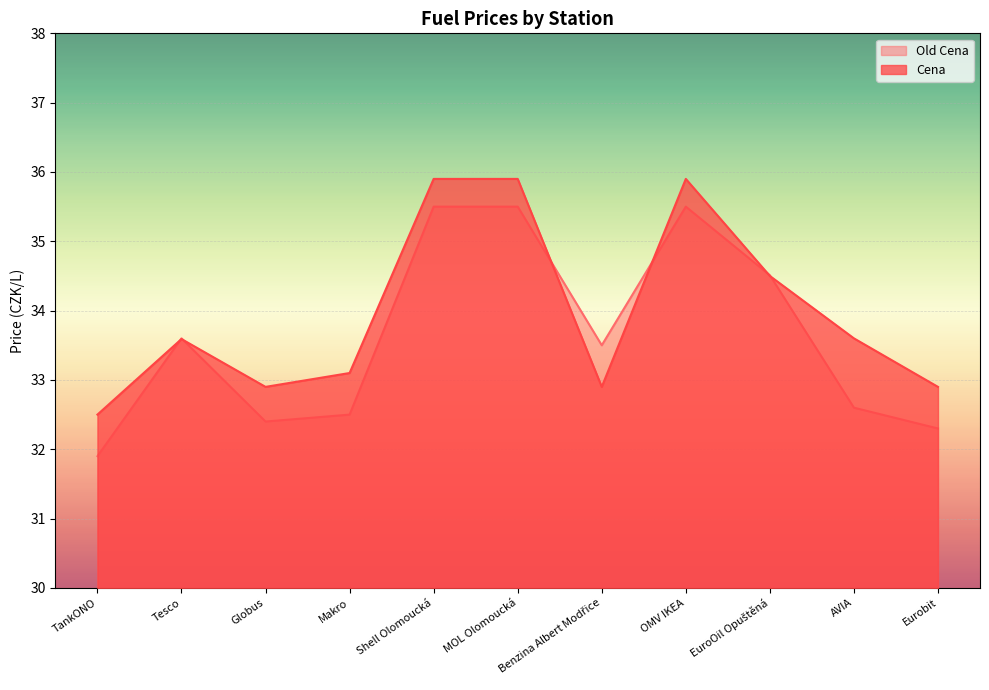

How many lines are shown in the chart?

2